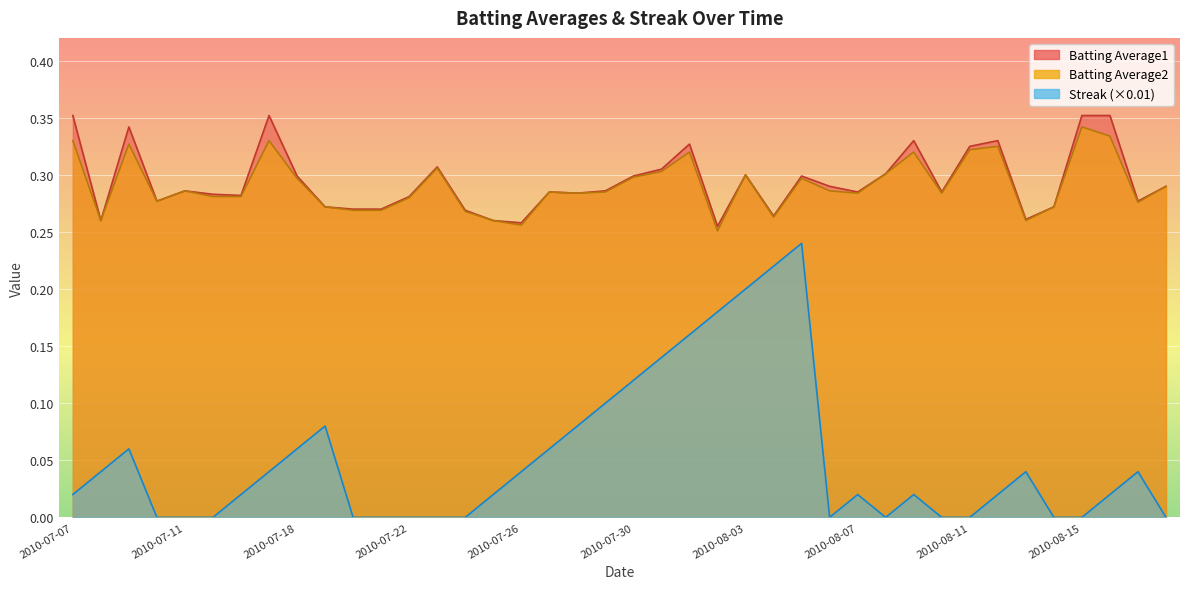

Which series changed the most between 2010-08-11 and 2010-08-13?

Batting Average1